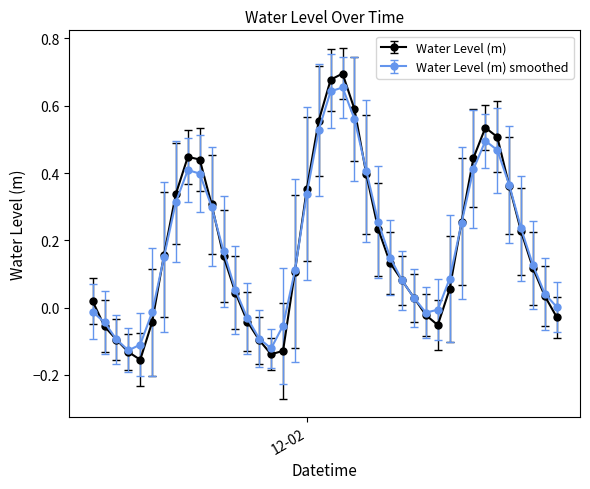

Which series has the largest range (max minus min)?

Water Level (m)